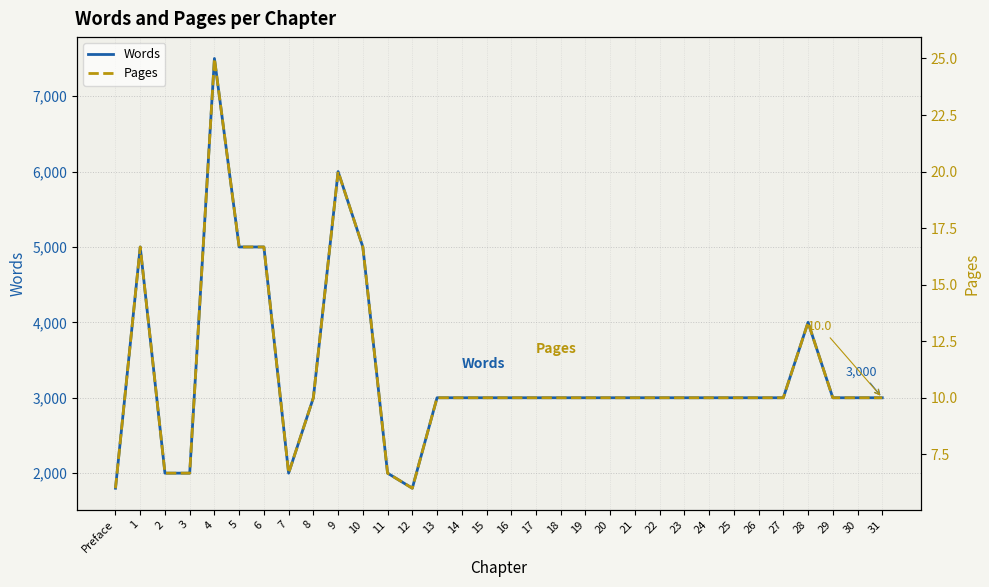

Which has a higher value, 4 or 18?

4